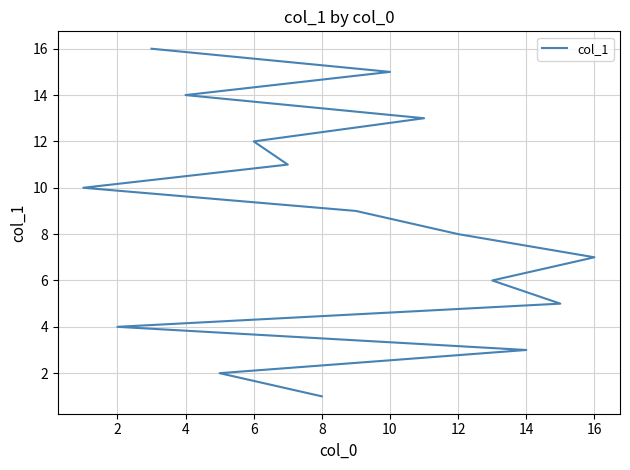

What is the average value?

8